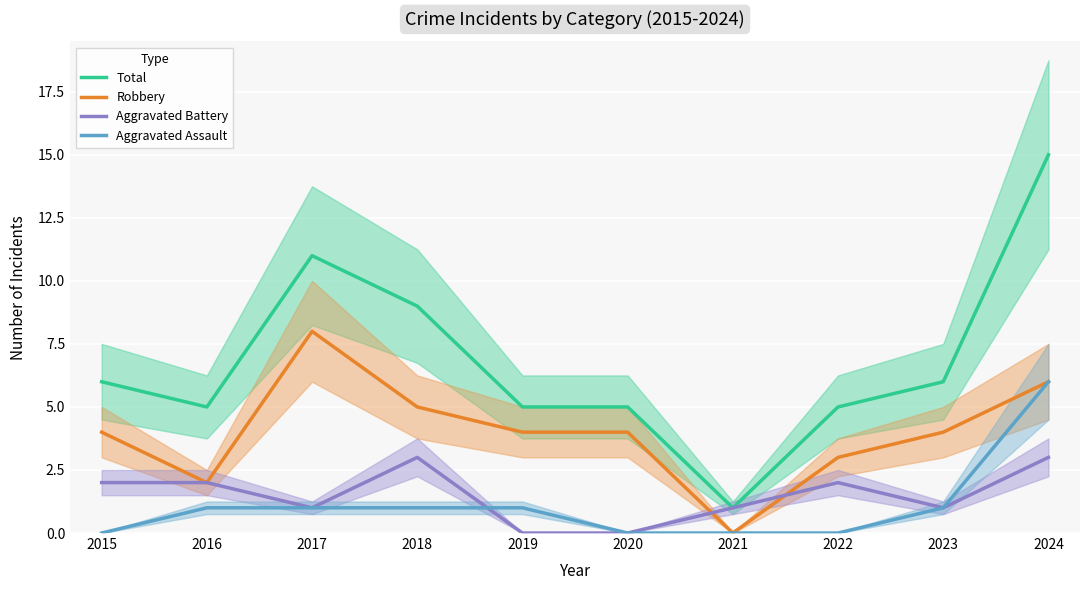

In Total, how many points are lower than both neighbors (excluding endpoints)?

2